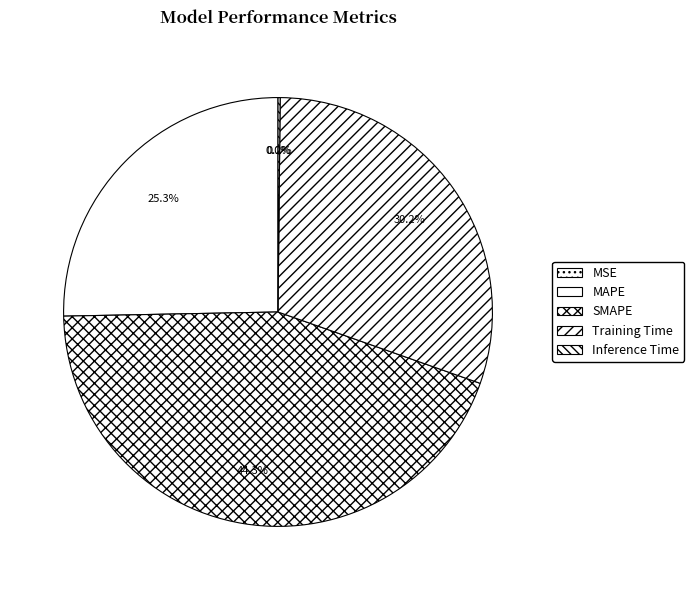

Between MSE and MAPE, which is larger?

MAPE